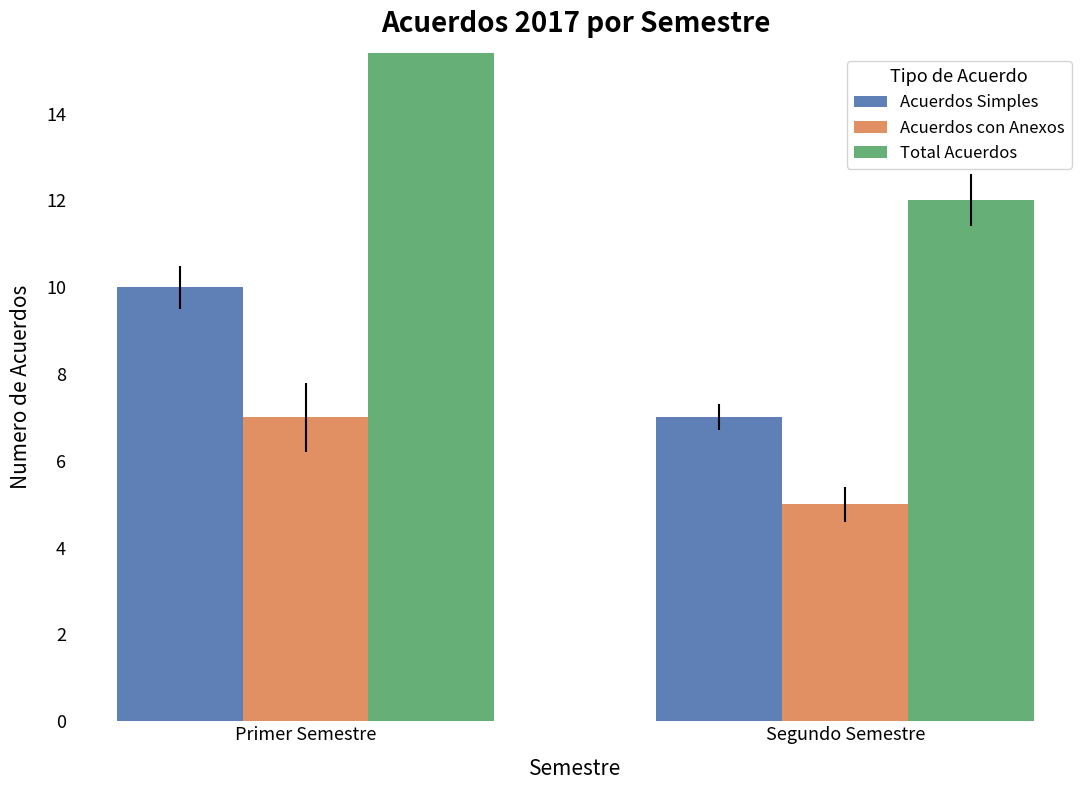

Between Segundo Semestre and Primer Semestre, which is larger?

Primer Semestre